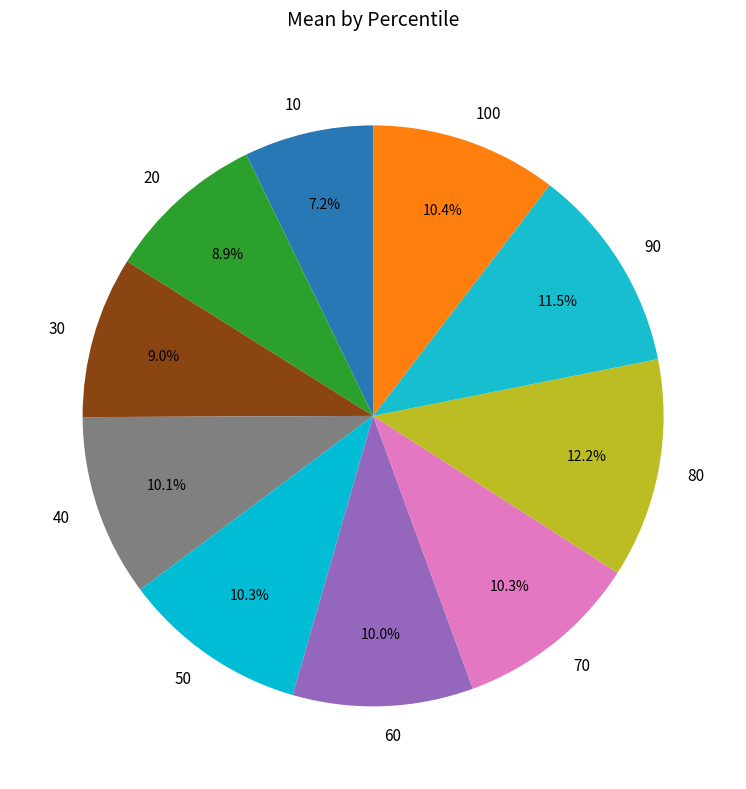

Count the number of slices in the pie.

10